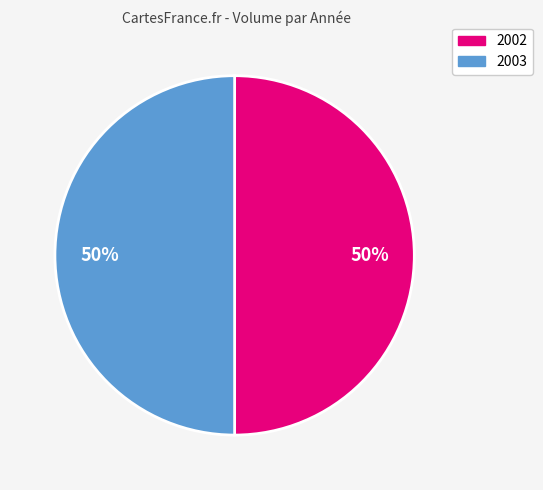

To the nearest percent, what is the combined percentage of 2003 and 2002?

100%